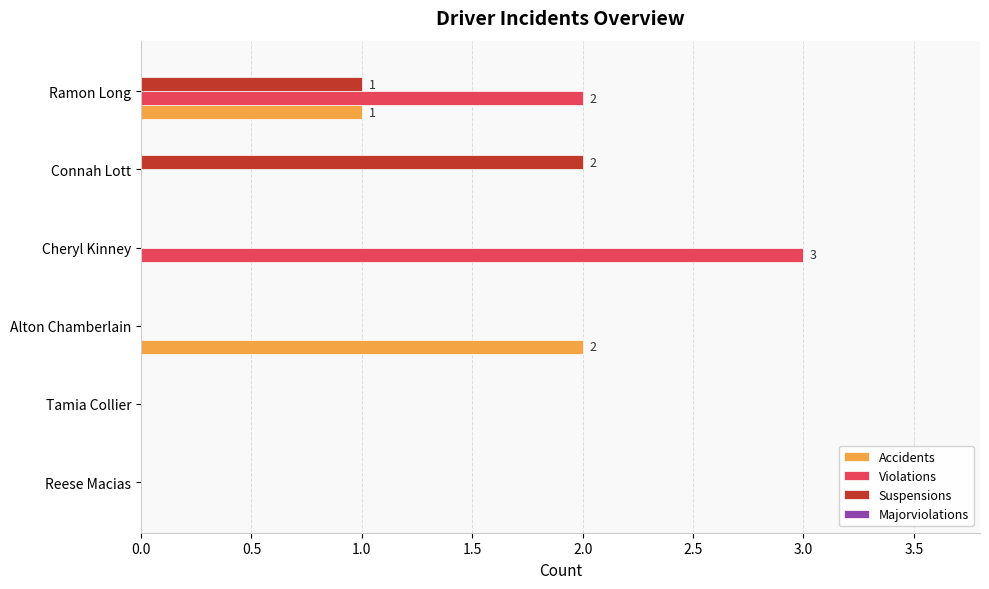

Is the value of Violations at Connah Lott greater than the value of Accidents at Ramon Long?

No